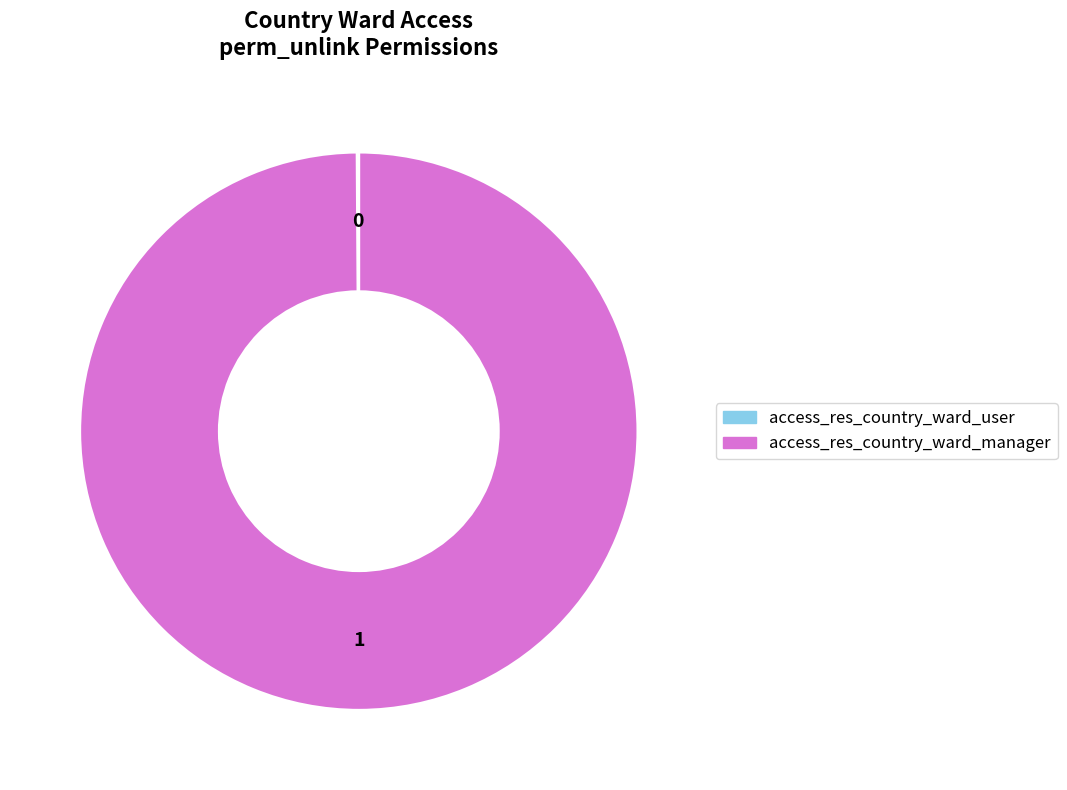

Which category has the biggest portion of the pie?

access_res_country_ward_manager